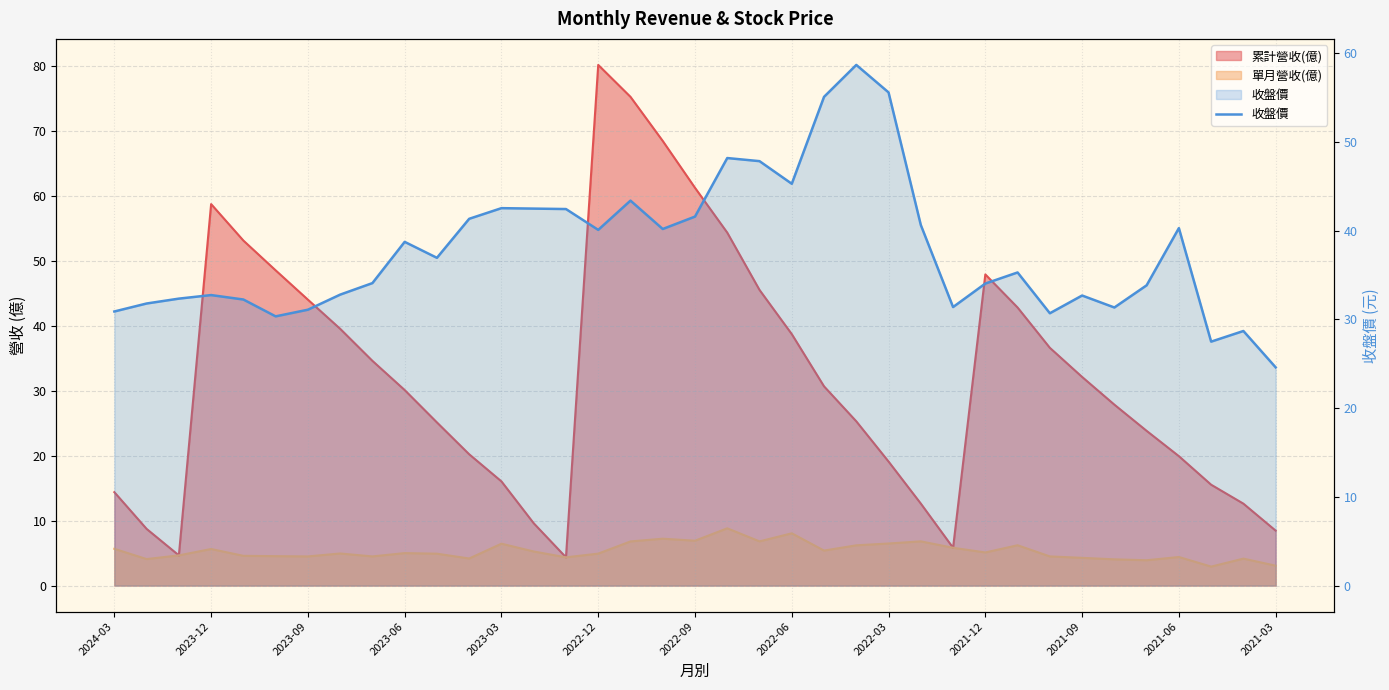

What value does the data have at 34?

27.5